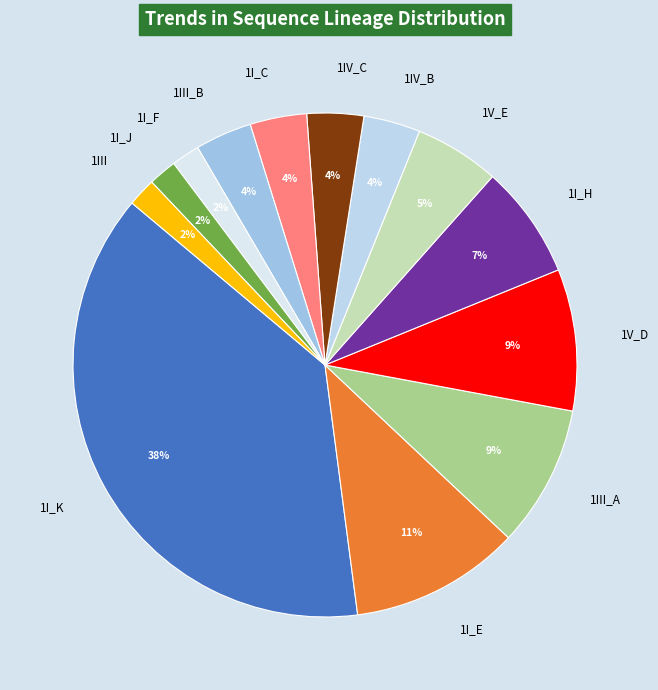

How many slices are in this pie chart?

13